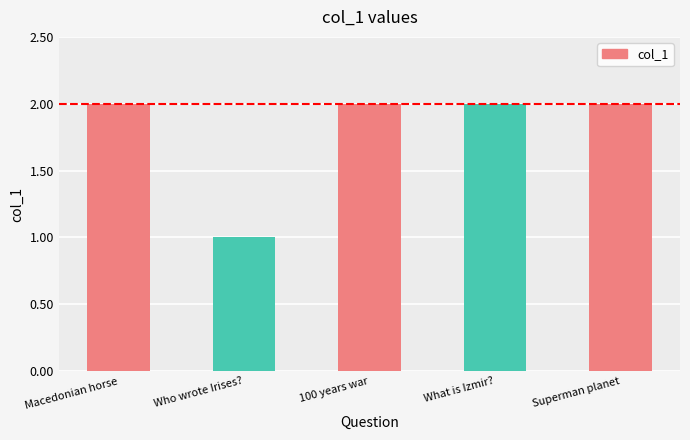

Reading left to right, extract all data points from this chart.

Macedonian horse=2	Who wrote Irises?=1	100 years war=2	What is Izmir?=2	Superman planet=2